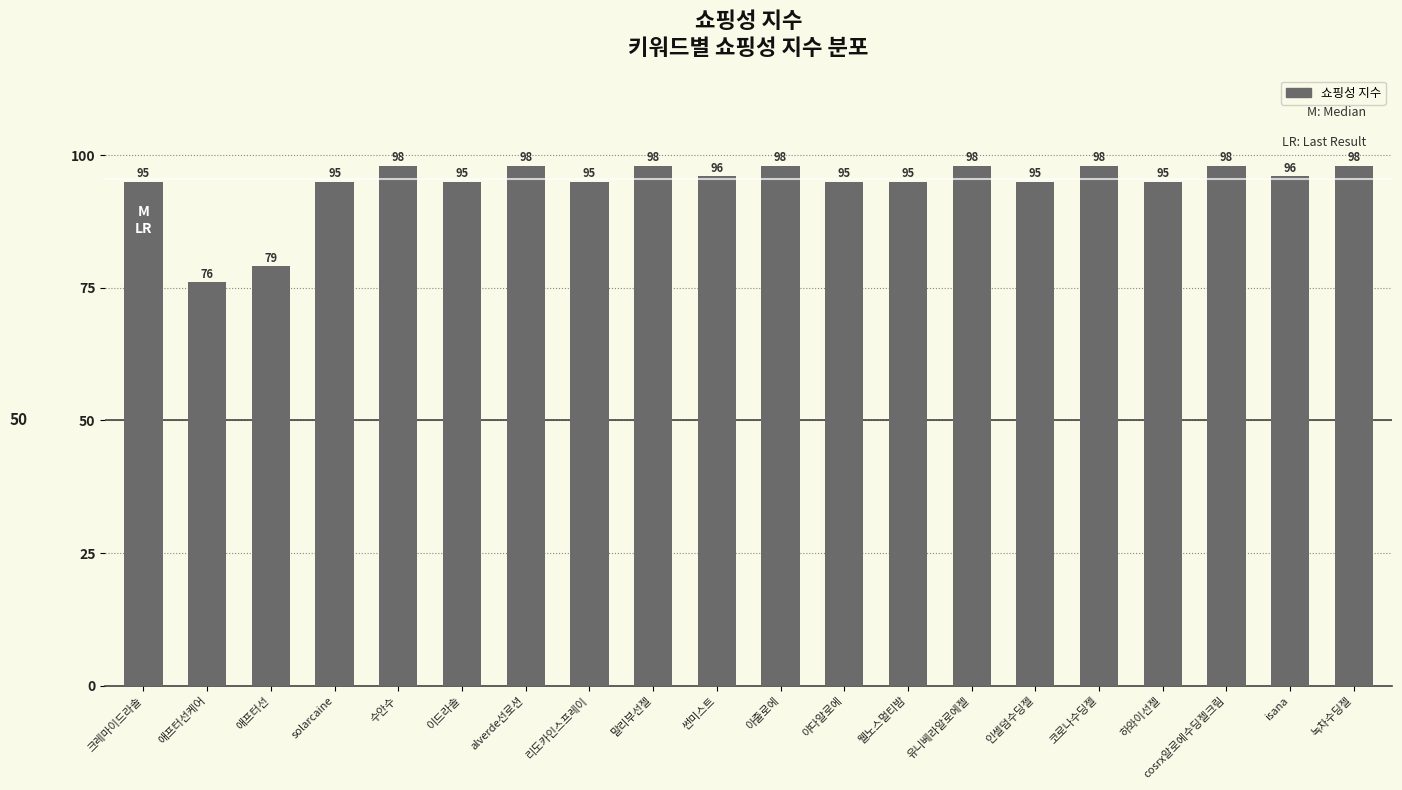

What is the ratio of the value at 이드라솔 to the value at 썬미스트?

1.0